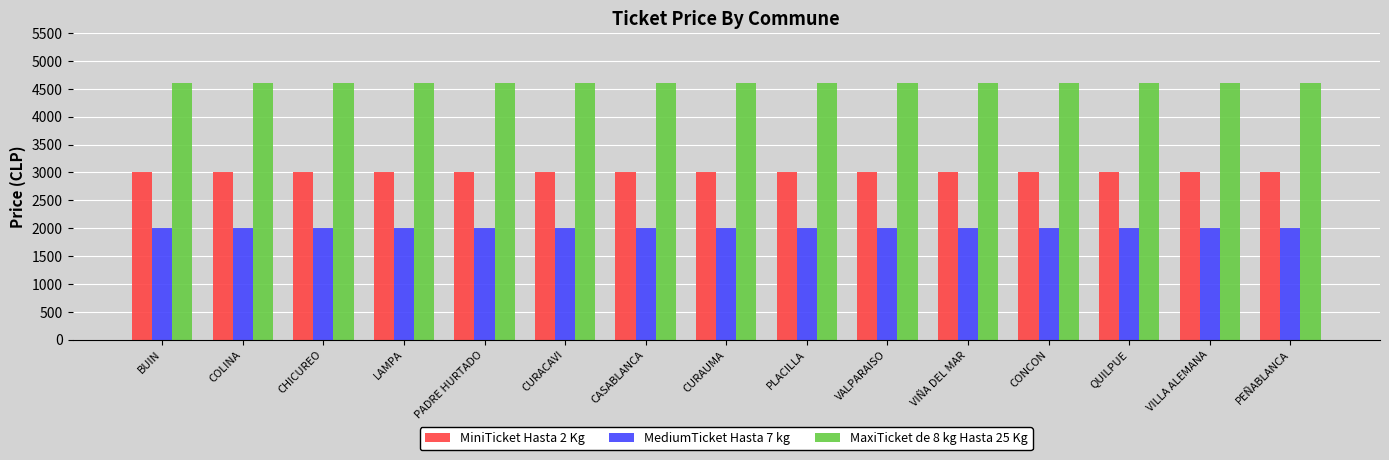

What is the minimum value for MediumTicket Hasta 7 kg?

2000